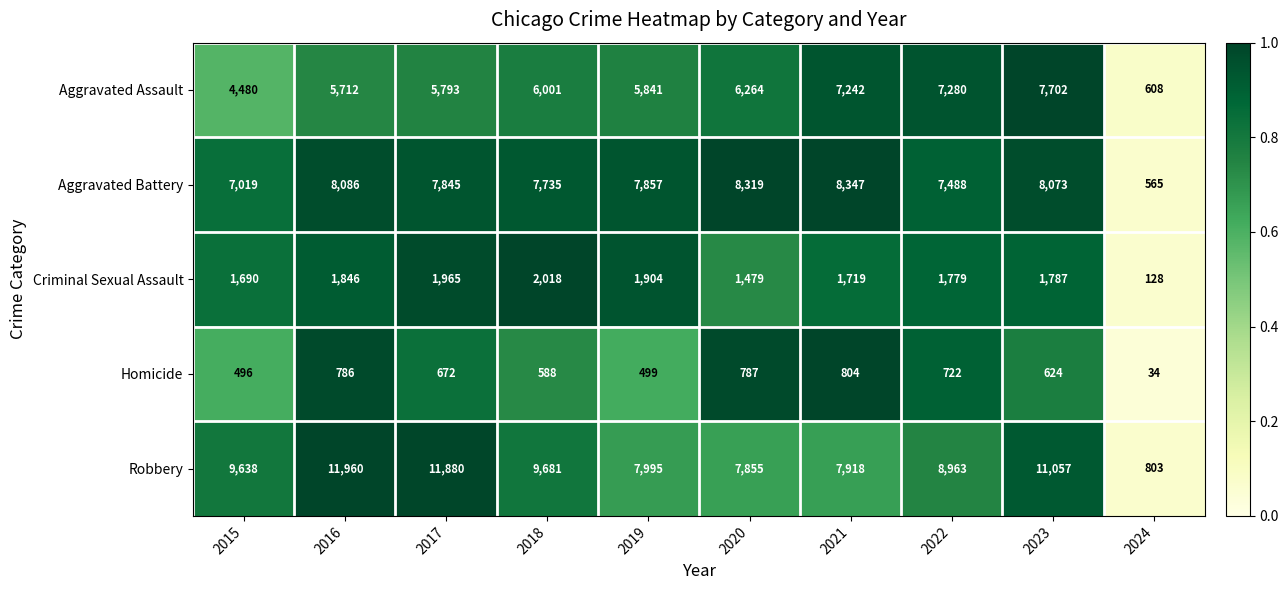

What is the difference between the second highest and minimum values in the Aggravated Assault series?

6672